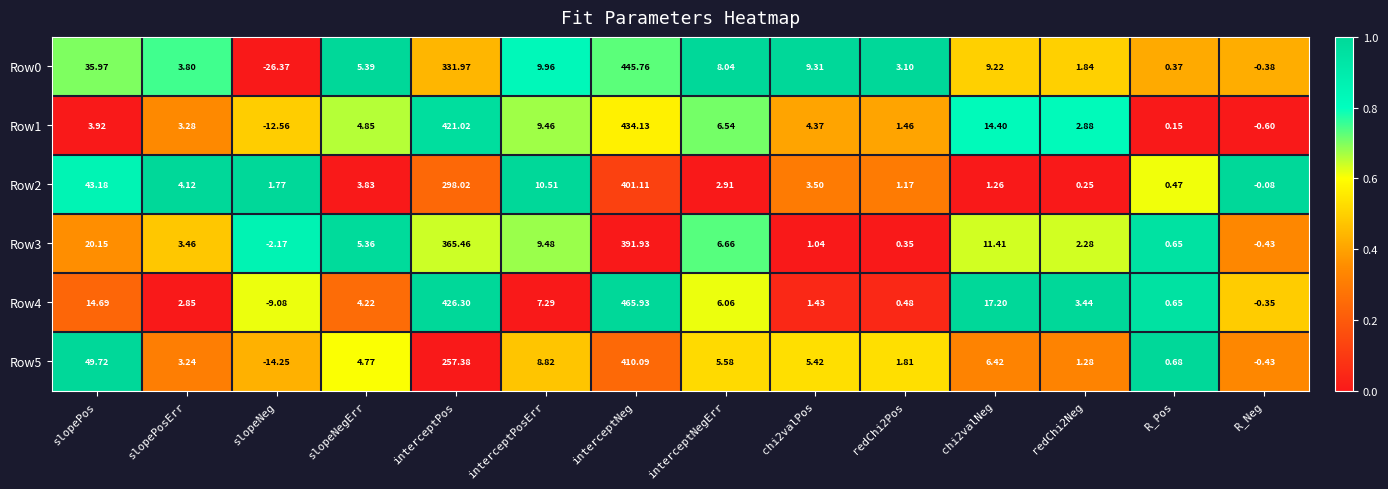

Which category has the highest value across all series?

interceptNeg